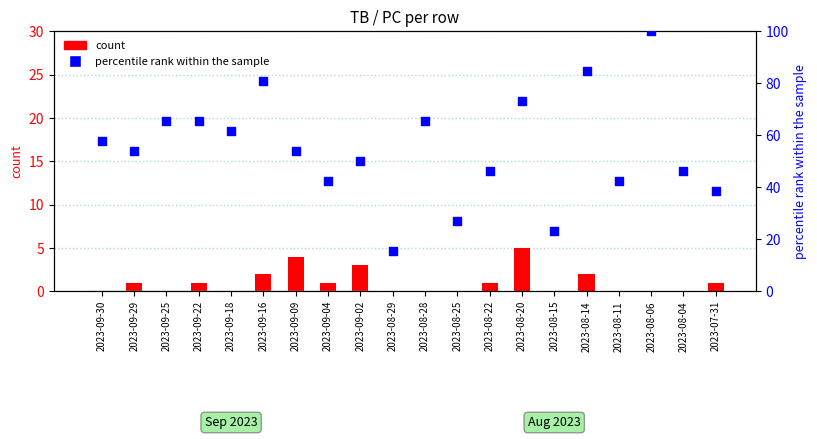

At how many categories does at least one series exceed 20?

19